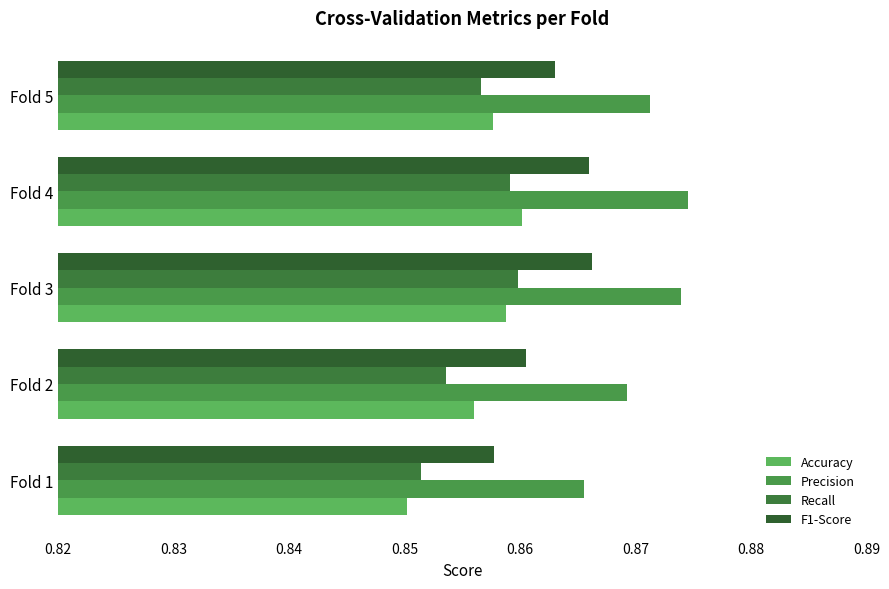

Count the number of data series in this chart.

4